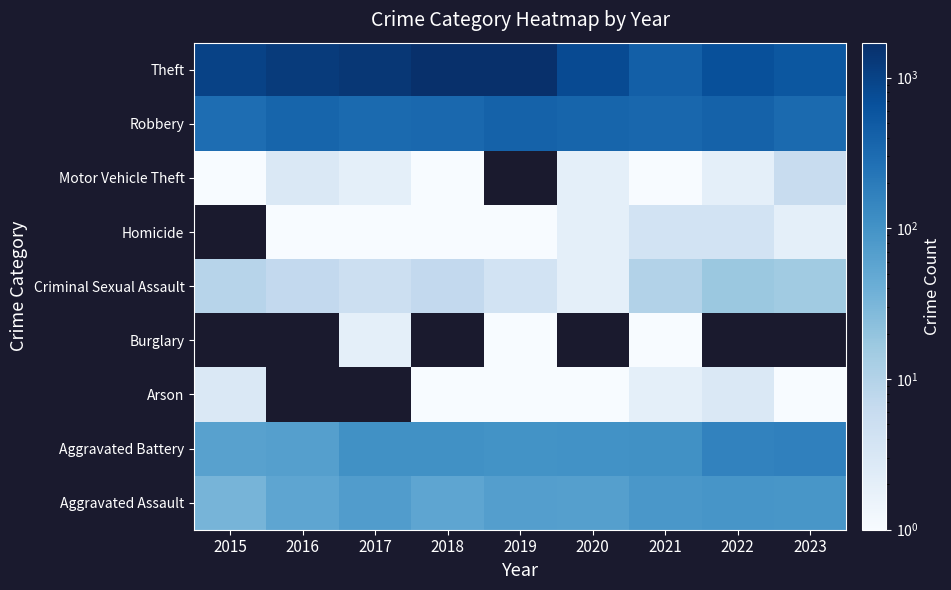

The value of Homicide at 2018 is 0.4. True or false?

False